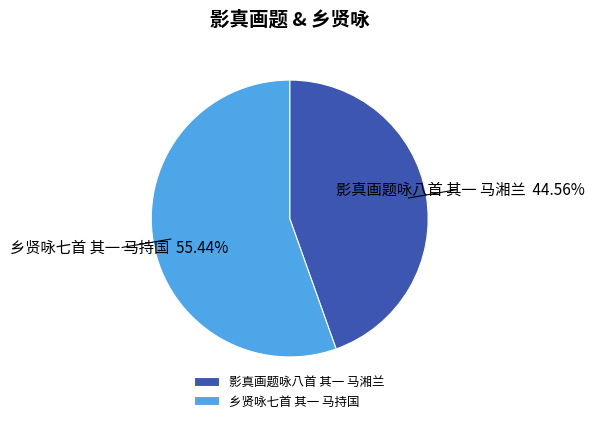

To the nearest percent, what is the combined percentage of 乡贤咏七首 其一 马持国 and 影真画题咏八首 其一 马湘兰?

100%